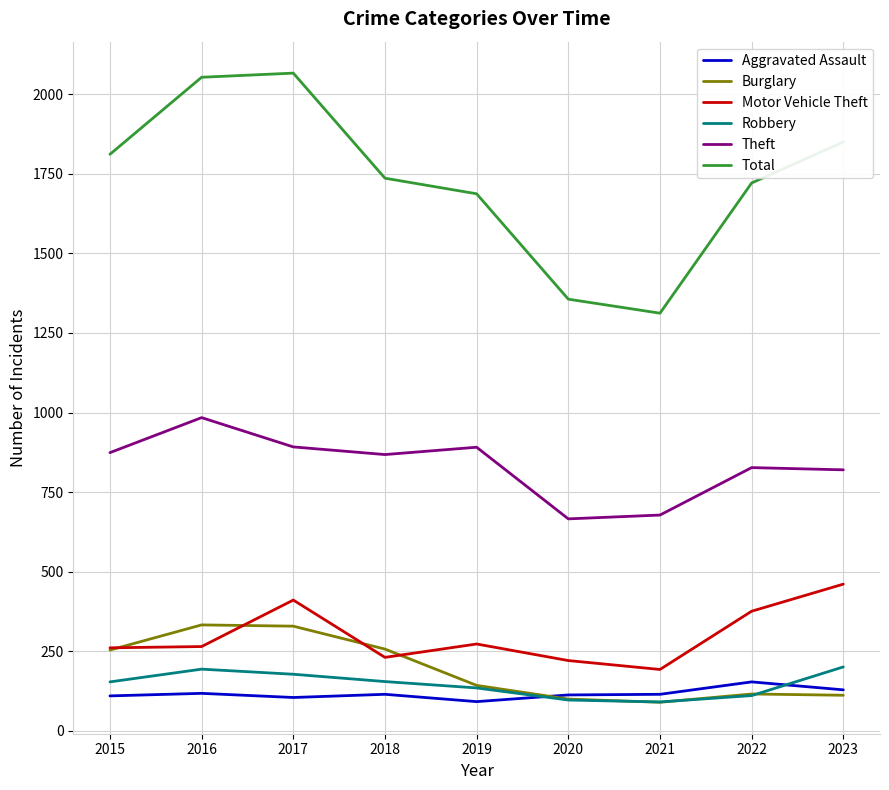

What is the difference between the highest and lowest values at 2023?

1738